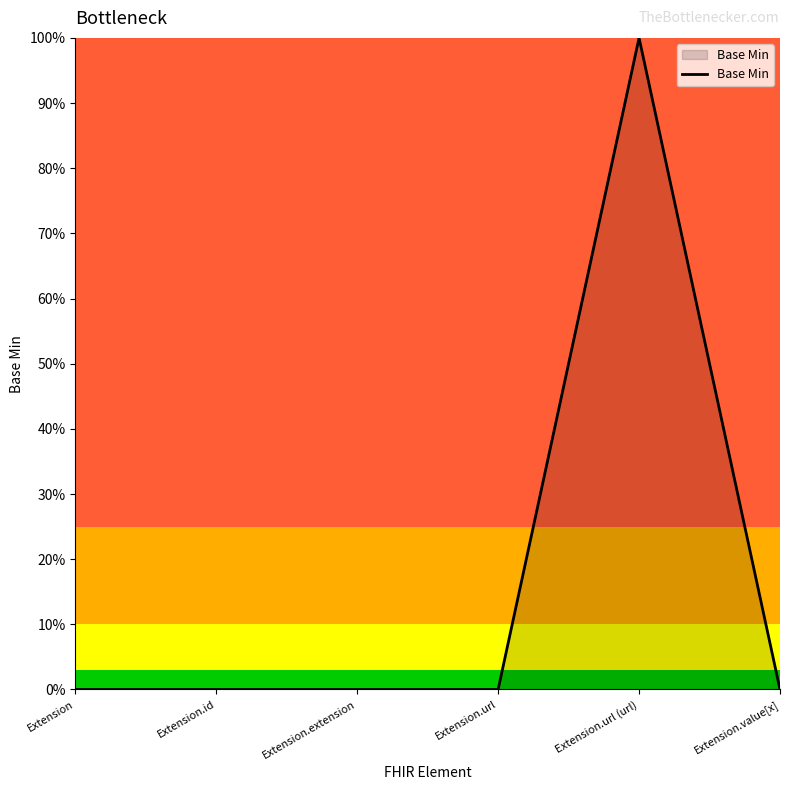

Rank the categories by value from lowest to highest.

Extension, Extension.id, Extension.extension, Extension.url, Extension.value[x], Extension.url (url)